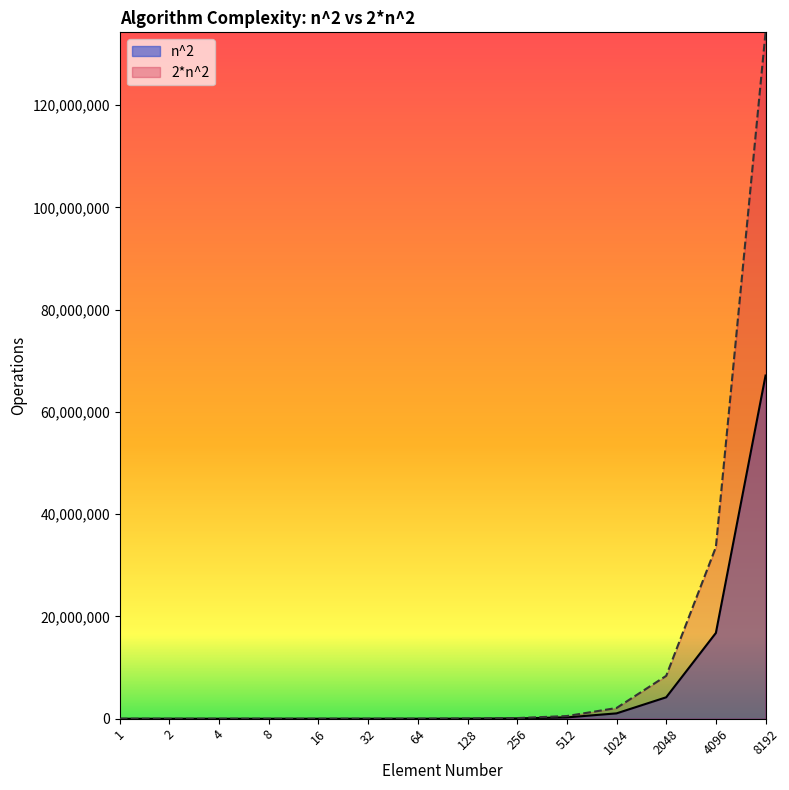

How many lines are shown in the chart?

2